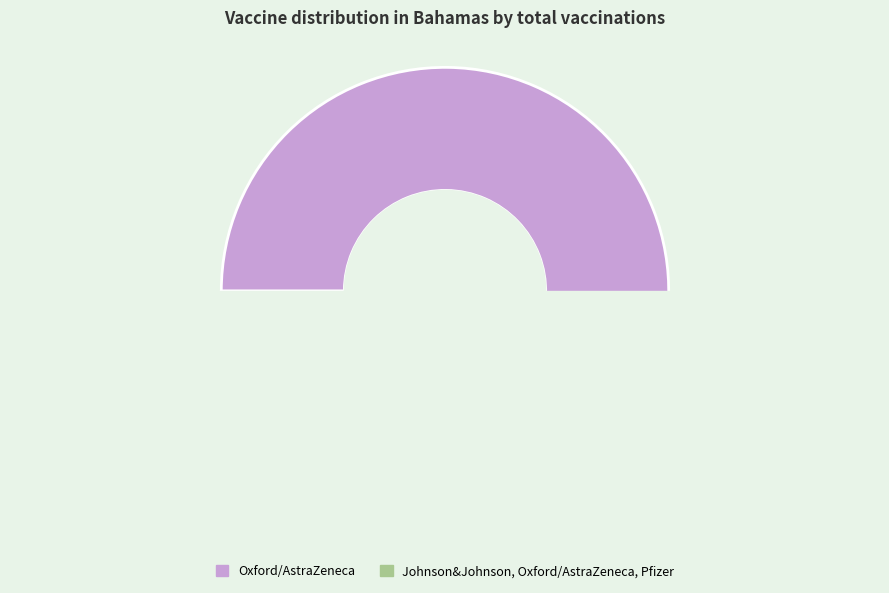

Which category has the biggest portion of the pie?

Oxford/AstraZeneca